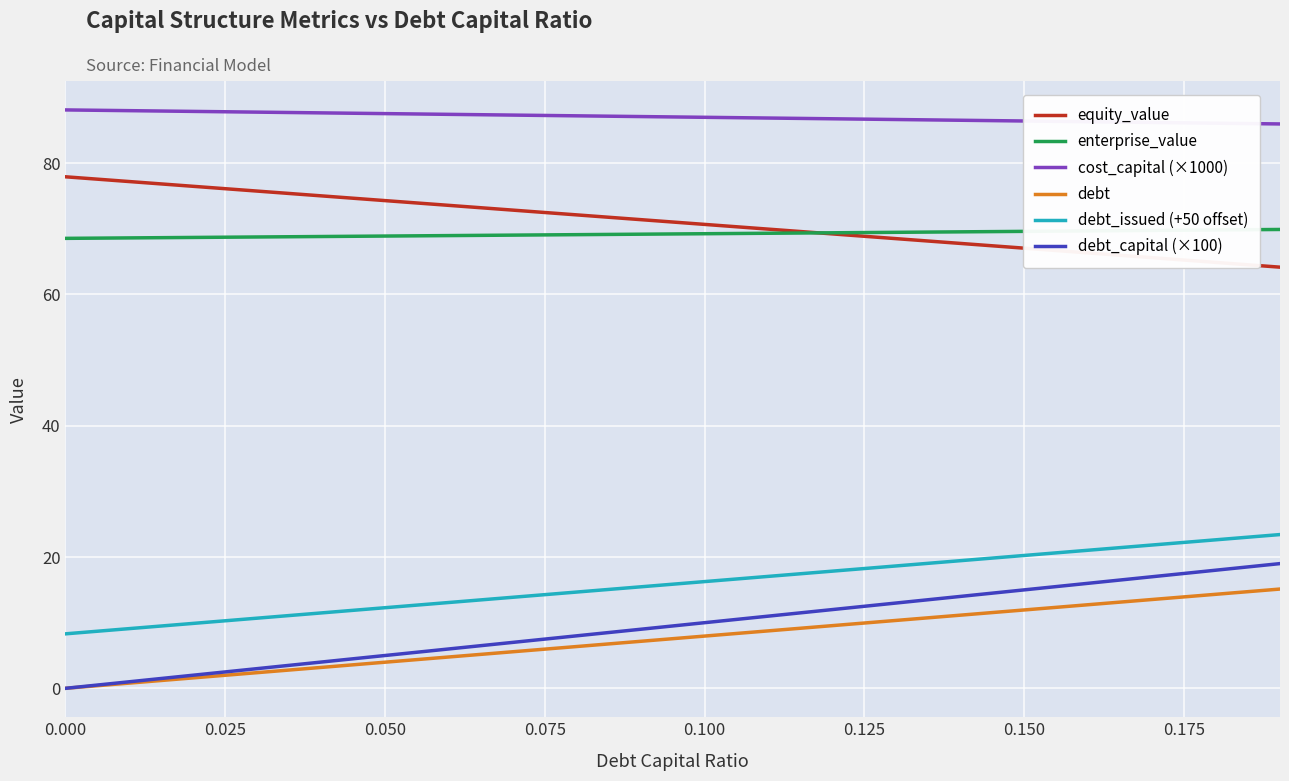

True or false: debt and debt_issued (+50 offset) cross at least once.

False